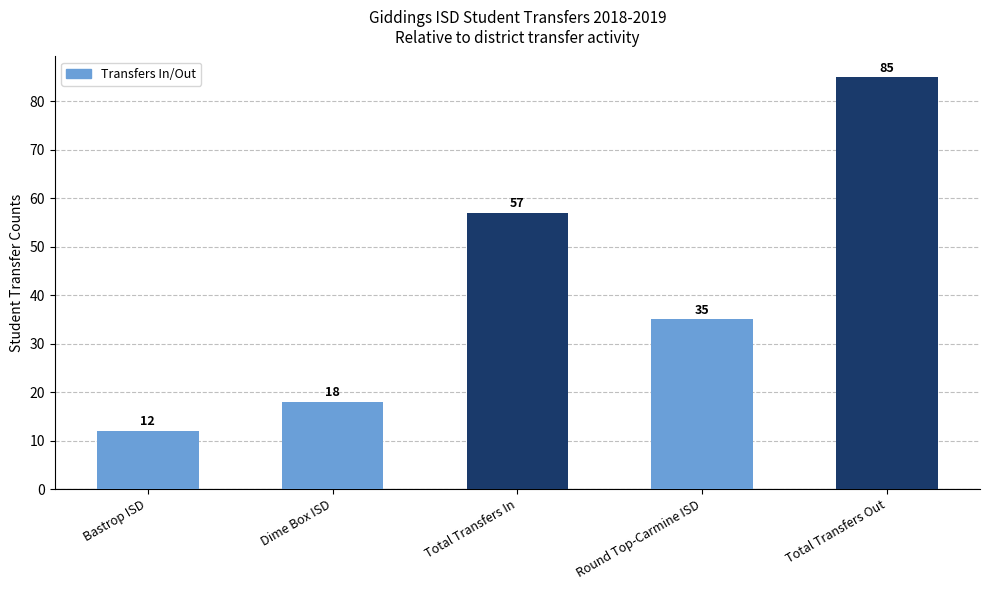

What is the greatest value displayed?

85